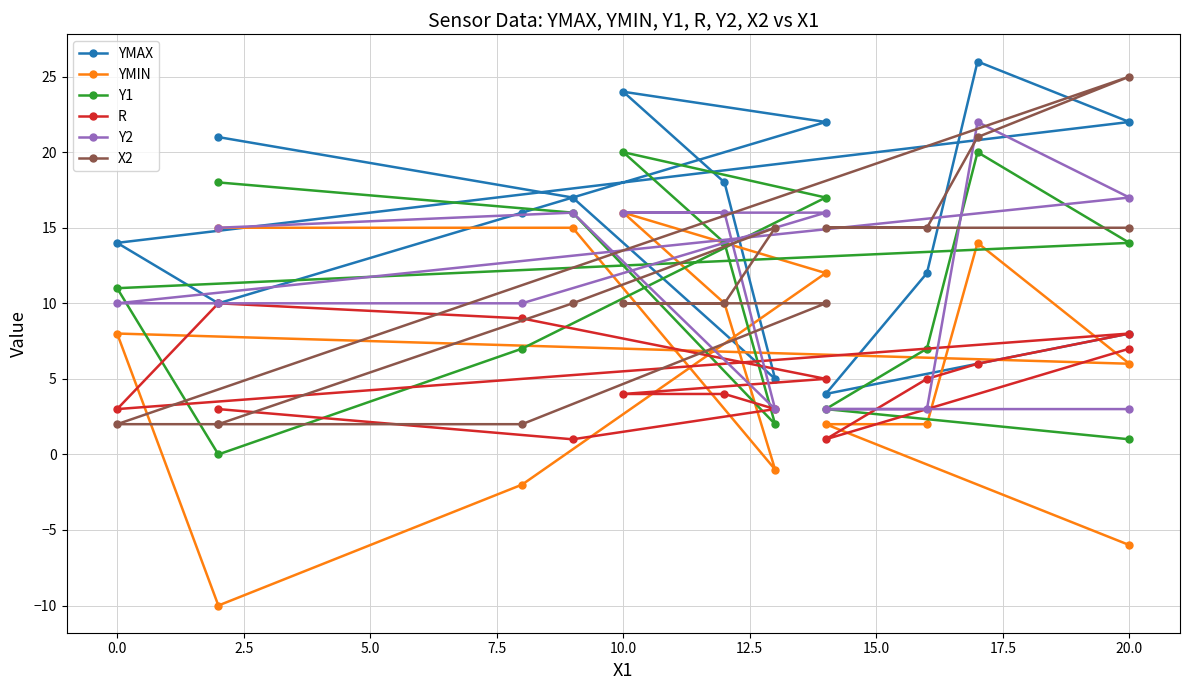

What is the minimum value shown in the chart?

-10